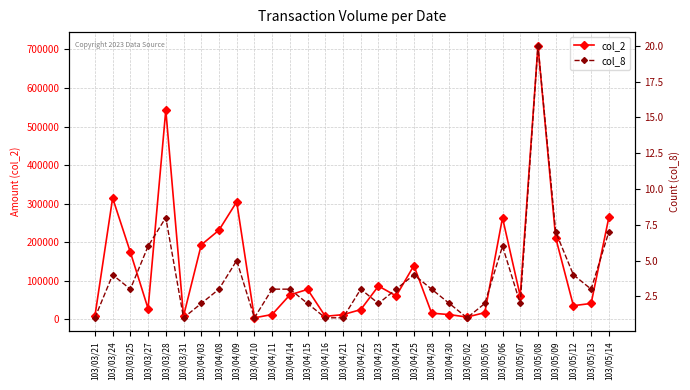

The value of col_8 at 103/04/08 is 2. True or false?

False